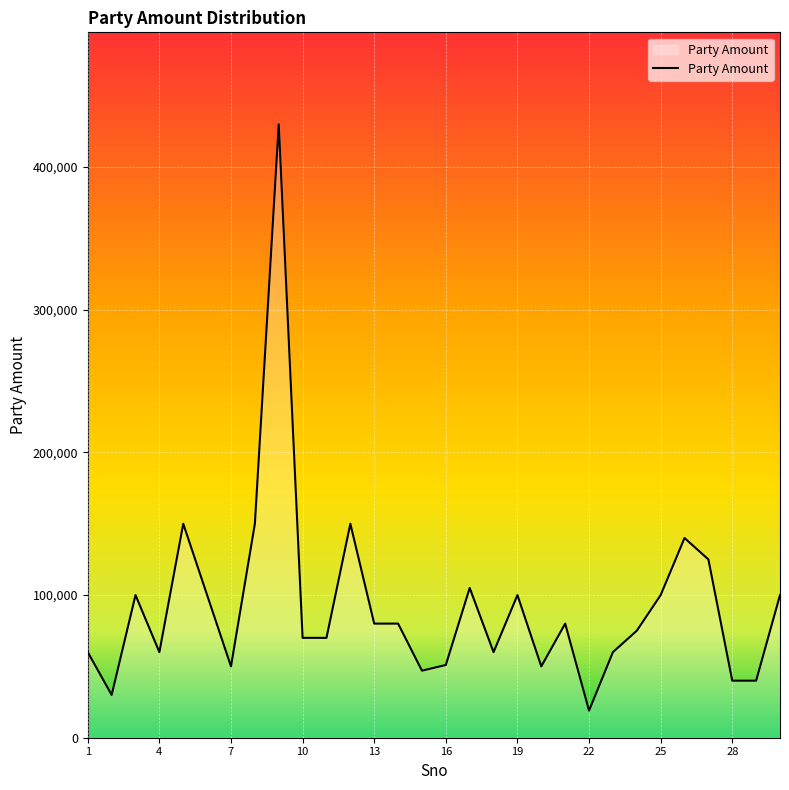

What is the smallest value displayed?

19000